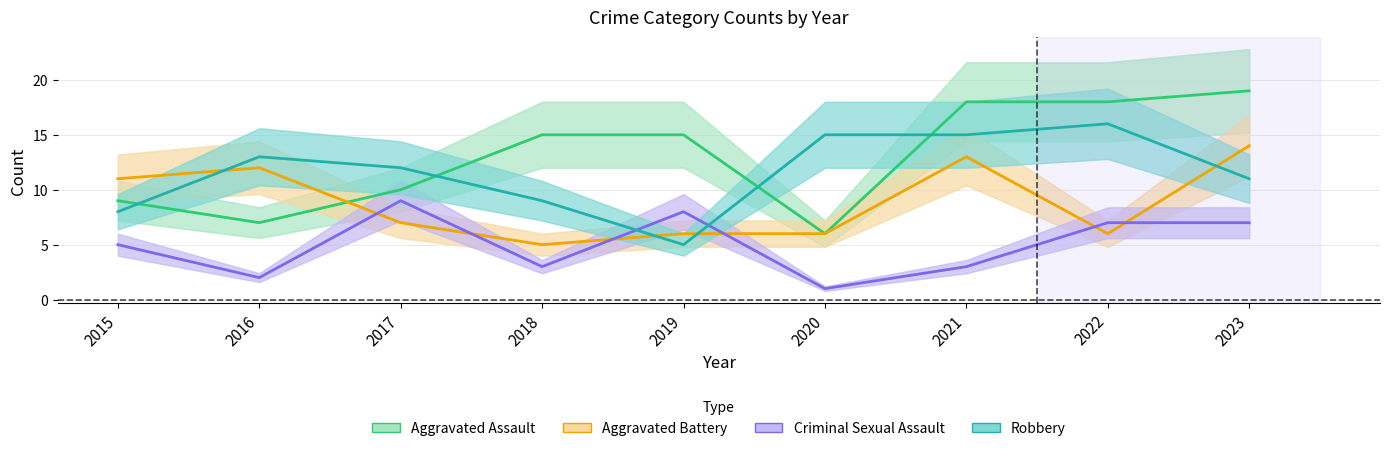

Where does the Aggravated Battery series first go above 7?

2015